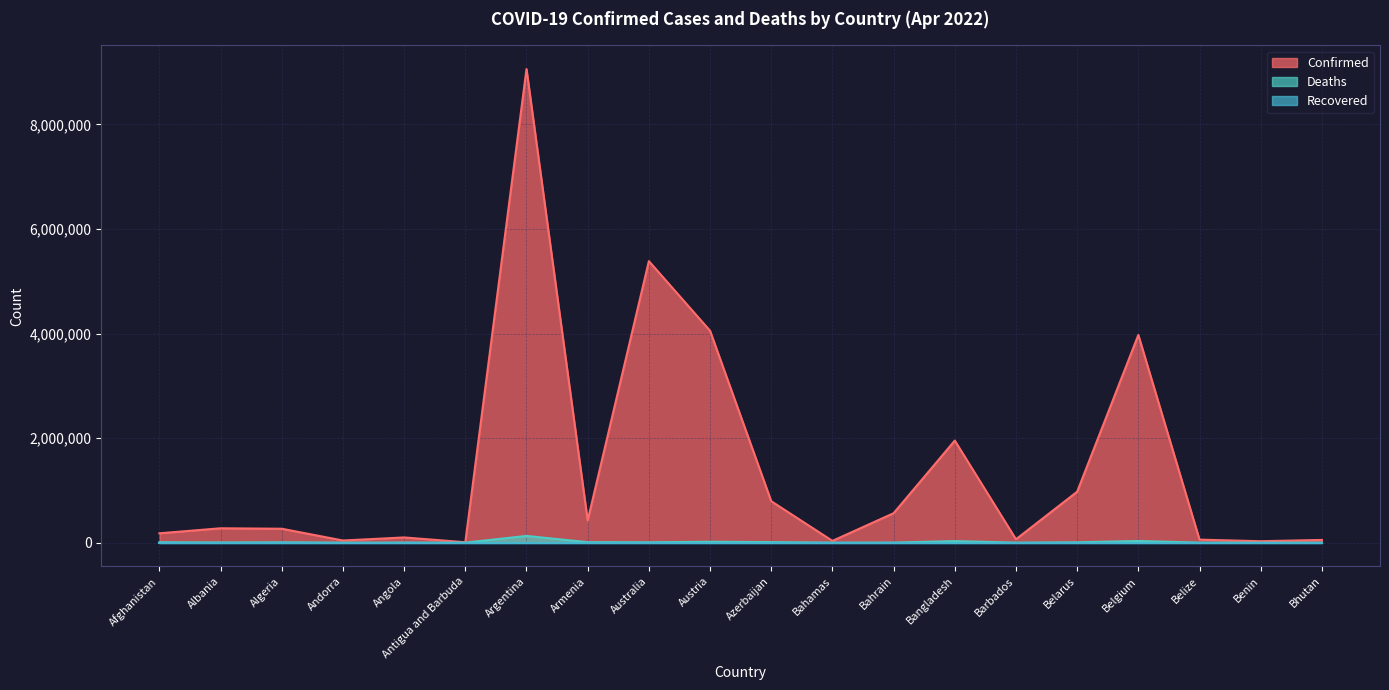

At which category does Deaths reach its first local valley?

Albania